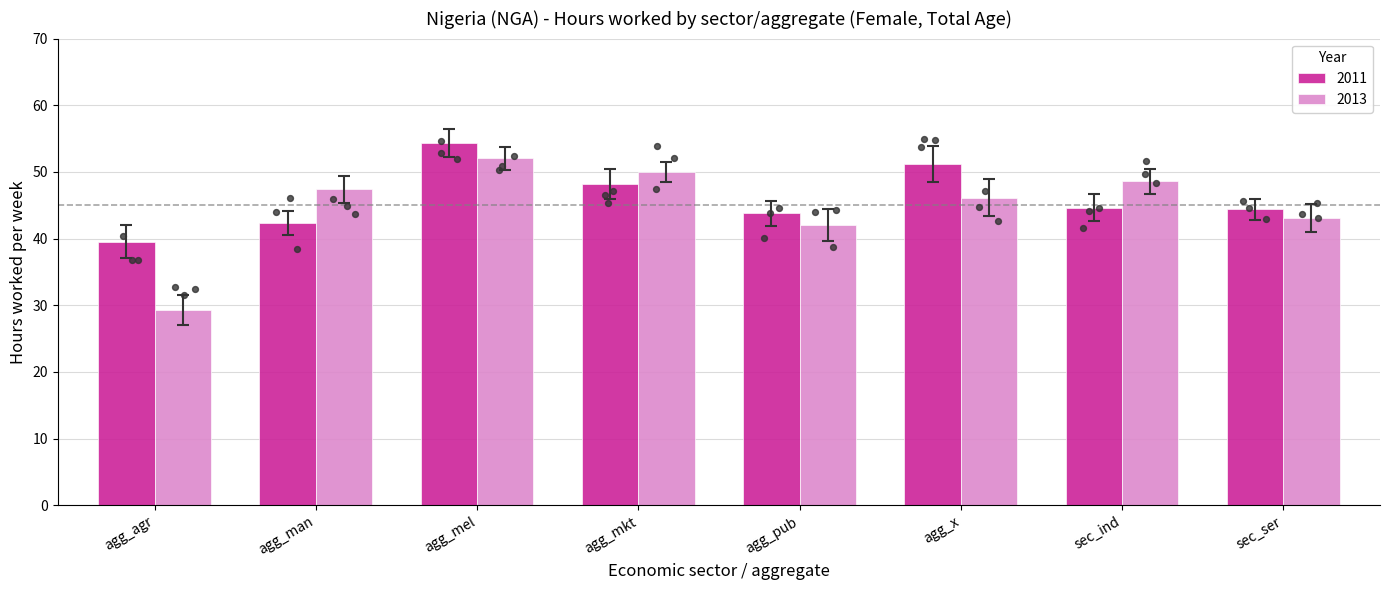

Which series has the largest total across all categories?

2011